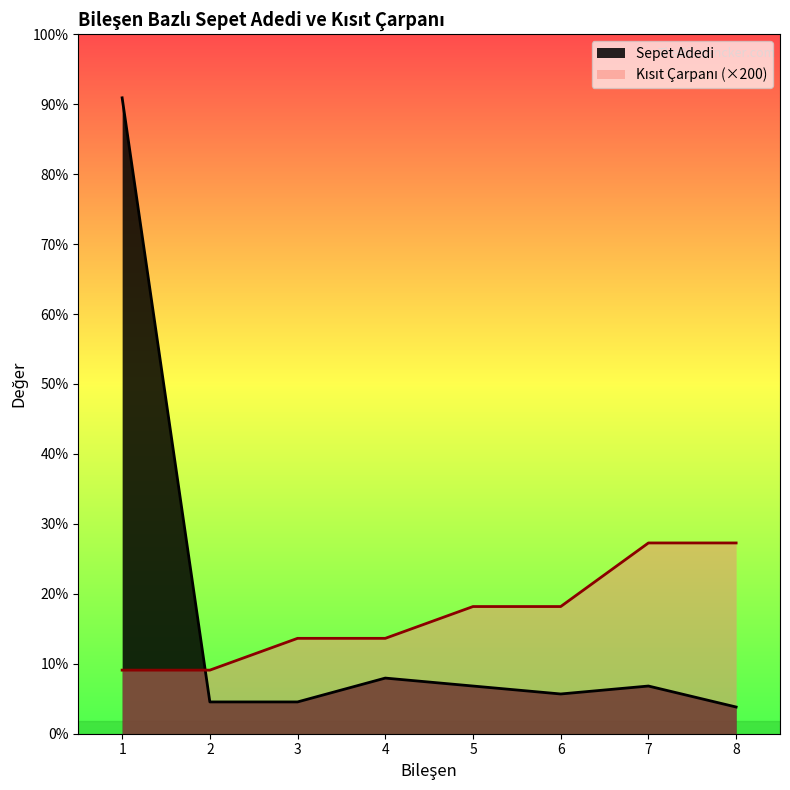

Reading left to right, transcribe all the data shown in this chart.

Sepet Adedi: 1=4000	2=200	3=200	4=350	5=300	6=250	7=300	8=168
Kısıt Çarpanı: 1=400	2=400	3=600	4=600	5=800	6=800	7=1200	8=1200